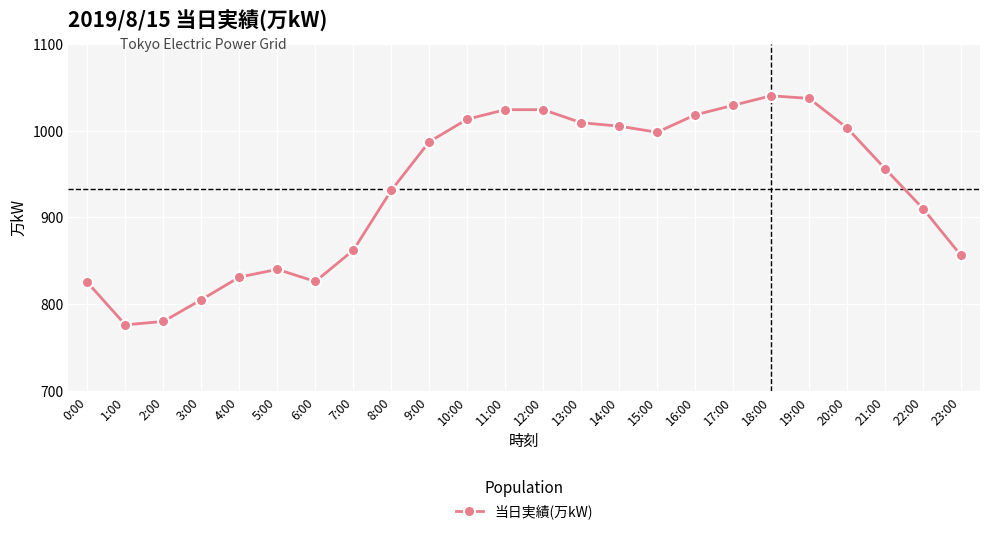

What is the label of the 17th point from the right?

7:00